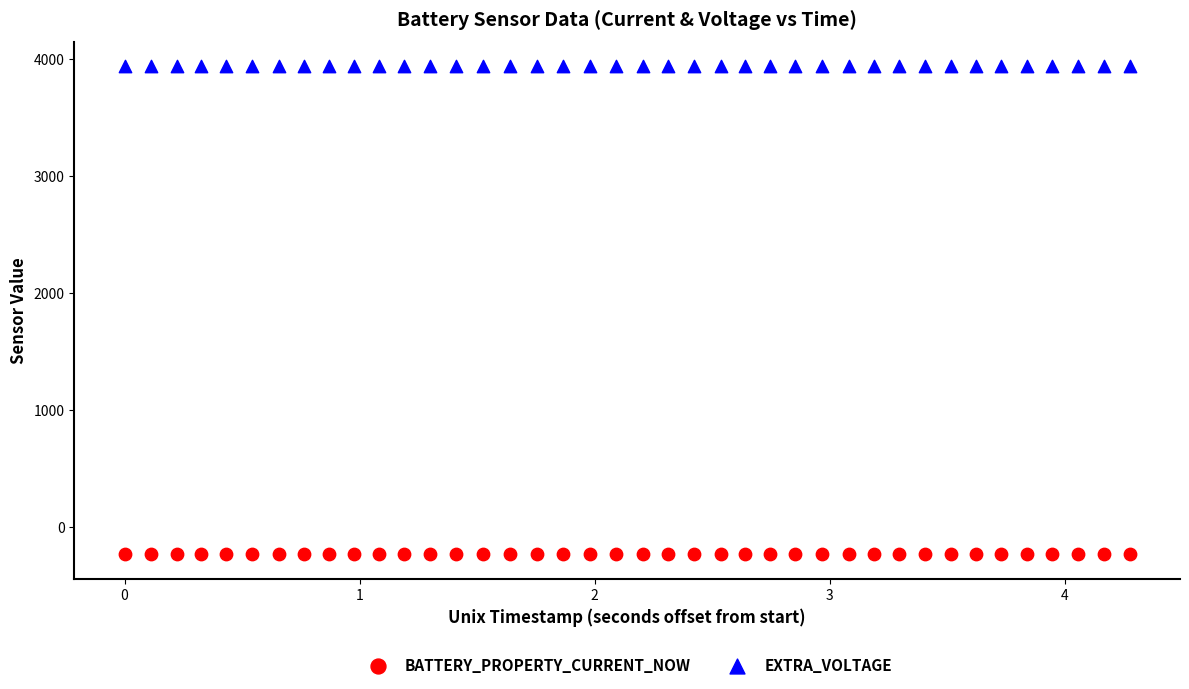

Which series contains the lowest Y value?

BATTERY_PROPERTY_CURRENT_NOW